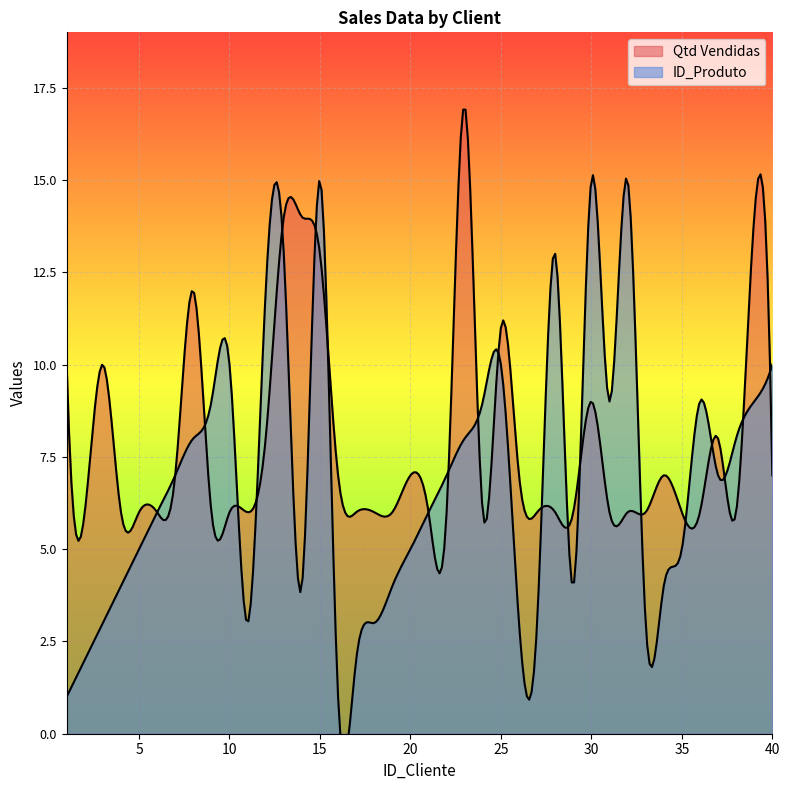

What is the difference between the maximum and minimum values in the Qtd Vendidas series?

11